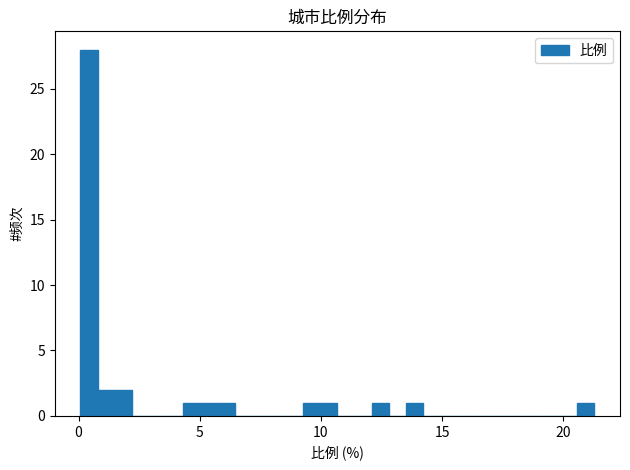

Around what value on the x-axis is the tallest bar? Give the approximate position of its centre, as read against the axis.

0.5